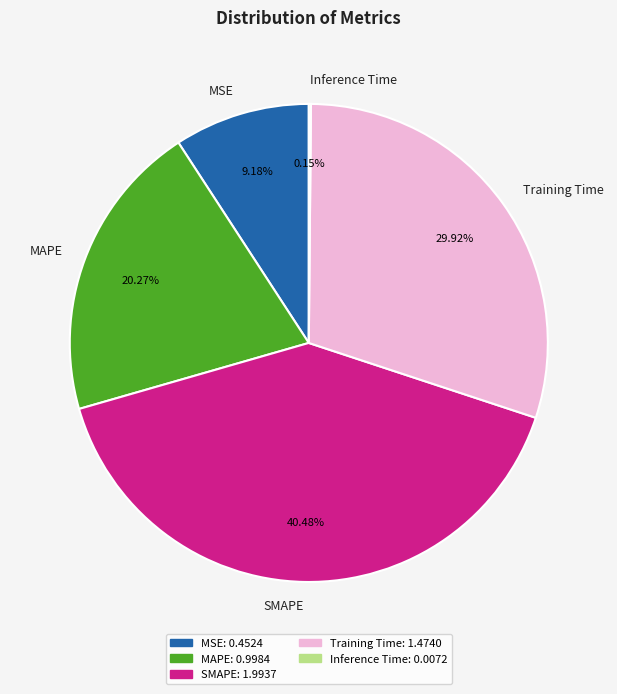

To the nearest percent, what portion does Training Time represent?

30%